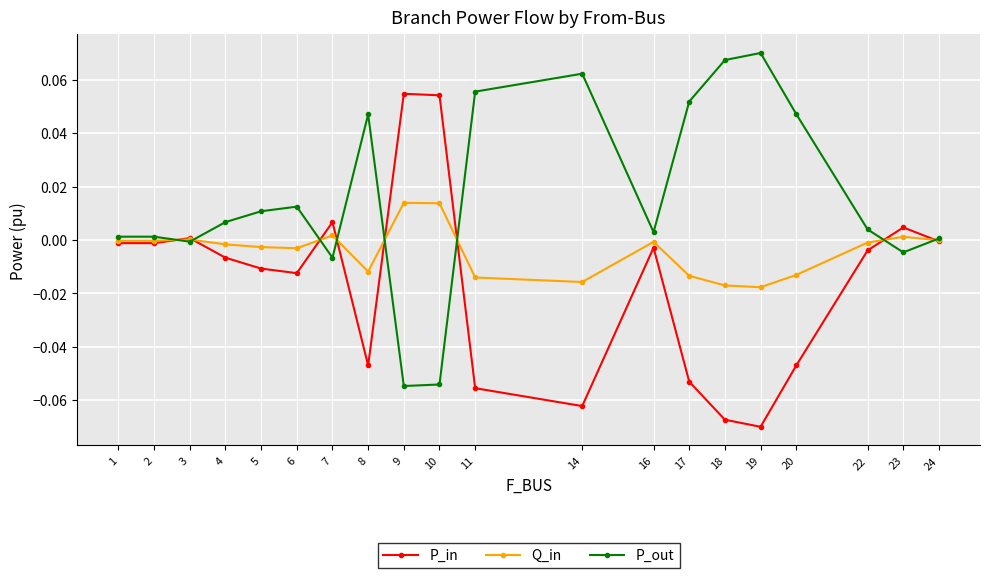

List the series in order of their peak value, highest first.

P_out, P_in, Q_in